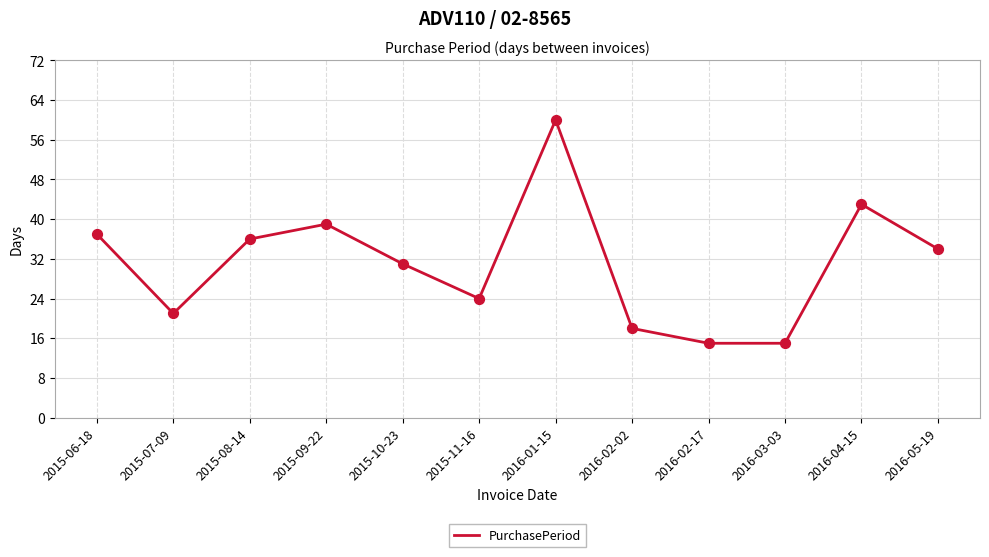

Approximately how many times larger is the value at 2016-04-15 compared to 2016-03-03?

2.9